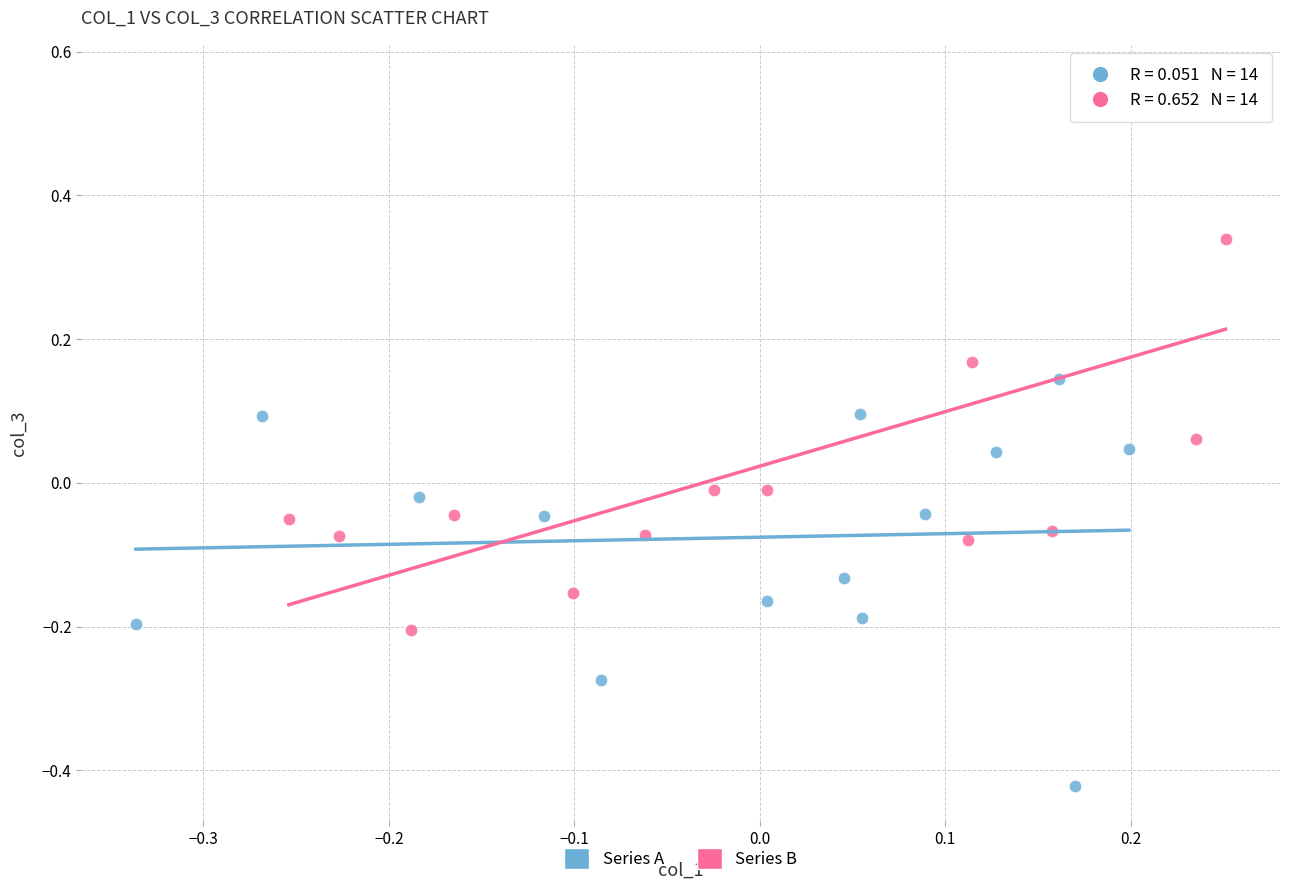

Which series has the widest spread of Y values?

Series B